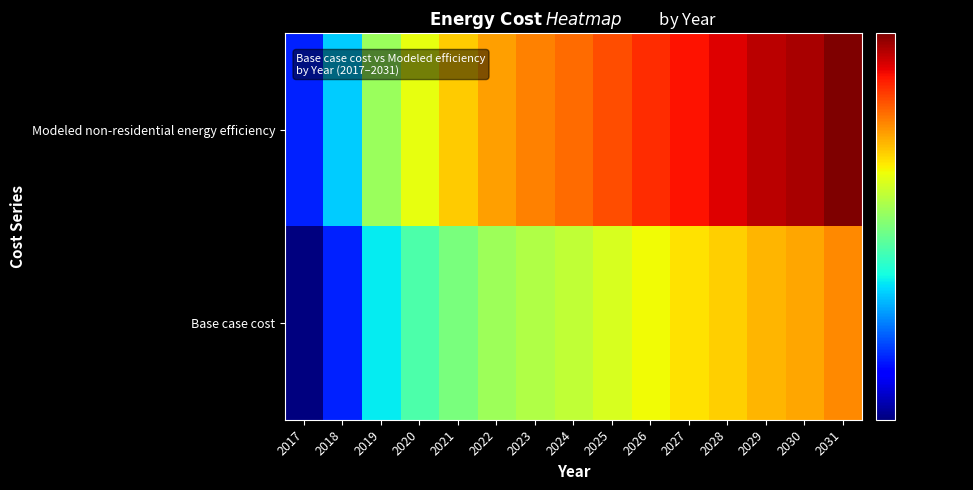

Which series changed the most between 2027 and 2028?

Modeled non-residential energy efficiency